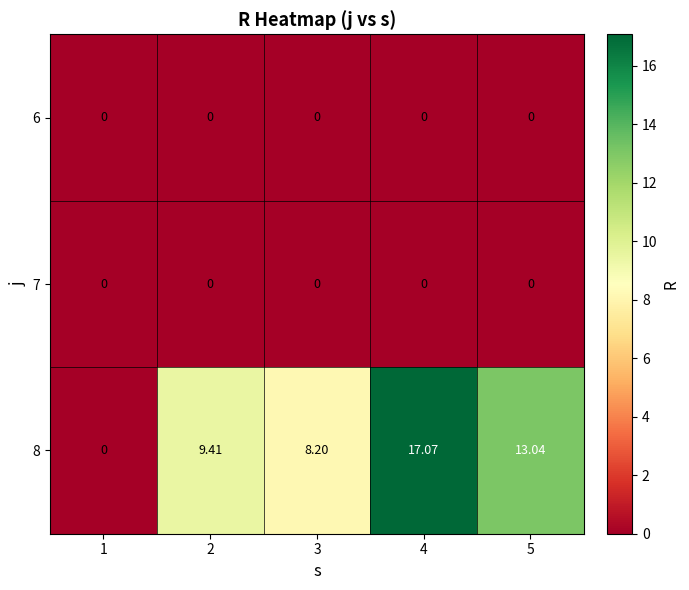

Is the value of 8 at 5 greater than the value of 7 at 2?

Yes